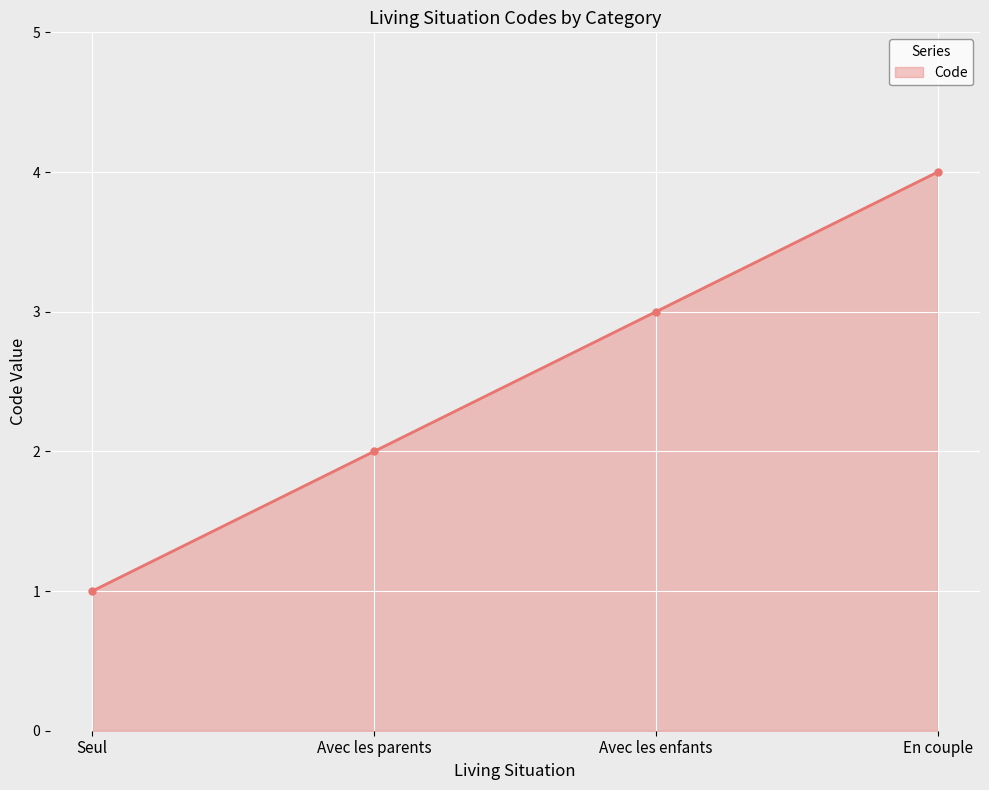

How many lines are shown in the chart?

1